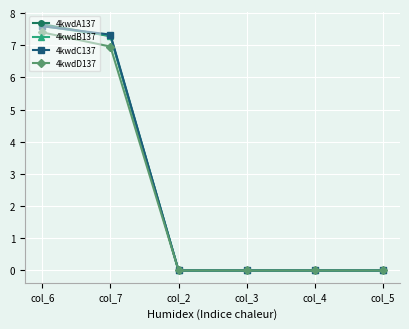

Reading left to right, extract all data points from this chart.

4kwdA137: col_6=7.7	col_7=7.3	col_2=0.0	col_3=0.0	col_4=0.0	col_5=0.0
4kwdB137: col_6=7.6	col_7=7.3	col_2=0.0	col_3=0.0	col_4=0.0	col_5=0.0
4kwdC137: col_6=7.6	col_7=7.3	col_2=0.0	col_3=0.0	col_4=0.0	col_5=0.0
4kwdD137: col_6=7.4	col_7=7.0	col_2=0.0	col_3=0.0	col_4=0.0	col_5=0.0